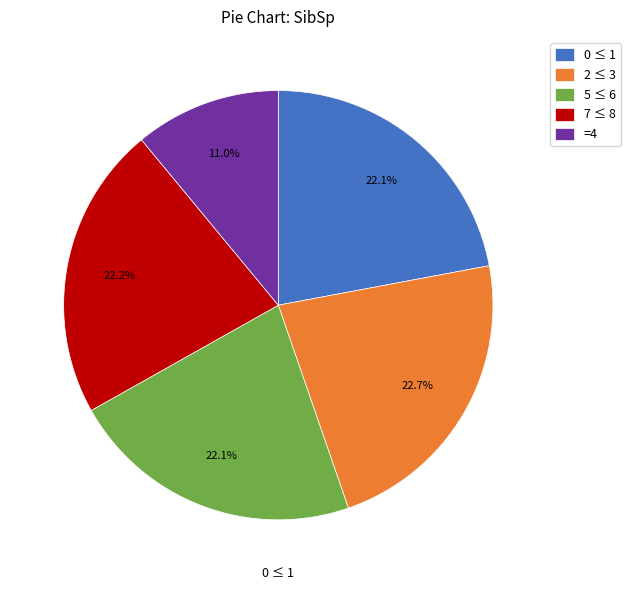

Which category has the smallest portion of the pie?

=4